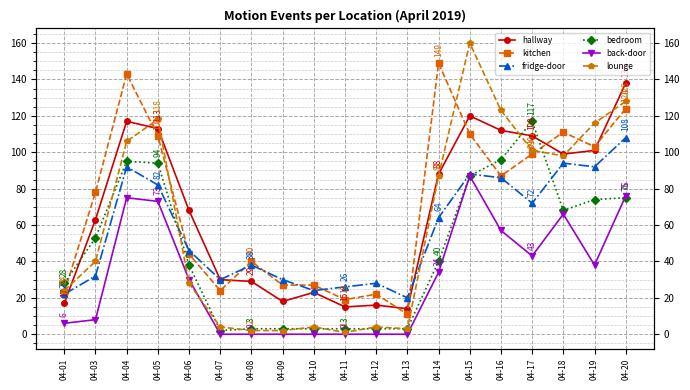

After their last crossing, which series has the higher values: lounge or bedroom?

lounge